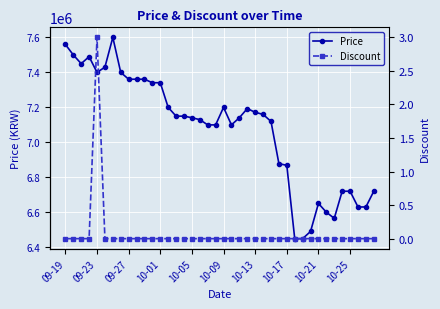

In Discount, how many points are higher than both neighbors (excluding endpoints)?

1